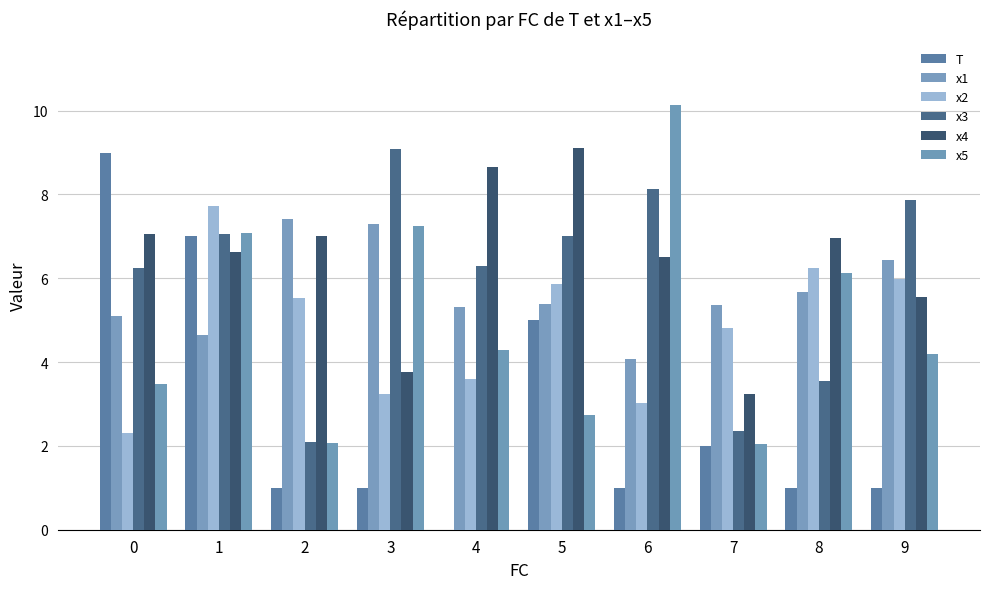

List the series in order of their peak value, lowest first.

x1, x2, T, x3, x4, x5